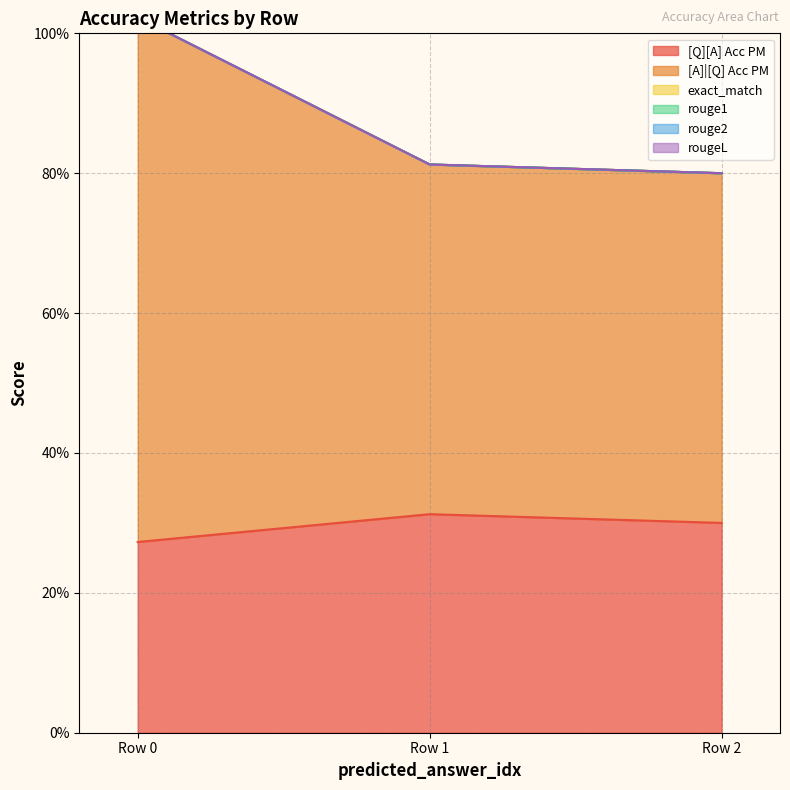

How many lines are shown in the chart?

6